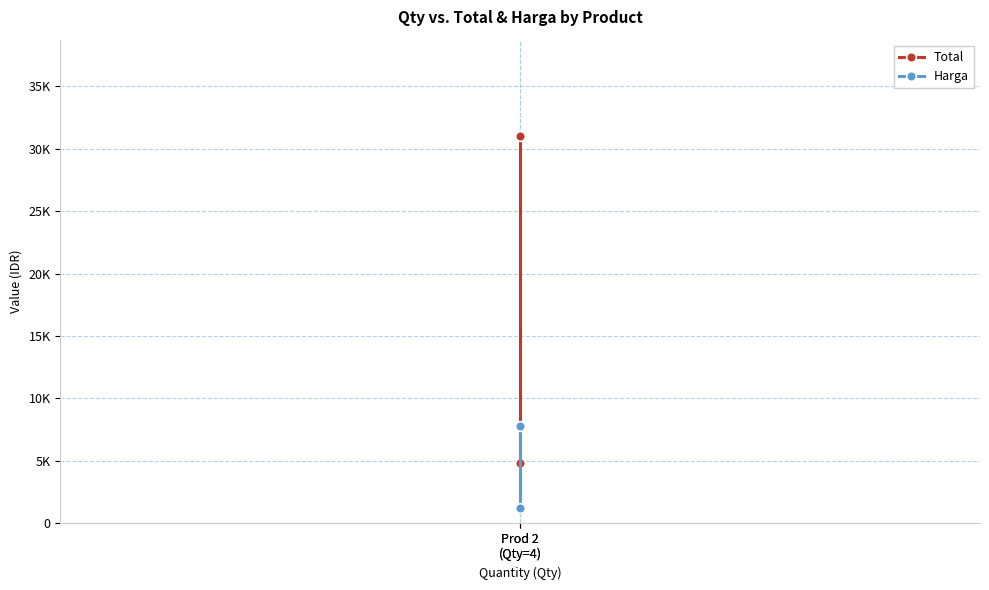

Is the value of Total at Prod 2
(Qty=4) greater than the value of Harga at Prod 2
(Qty=4)?

Yes